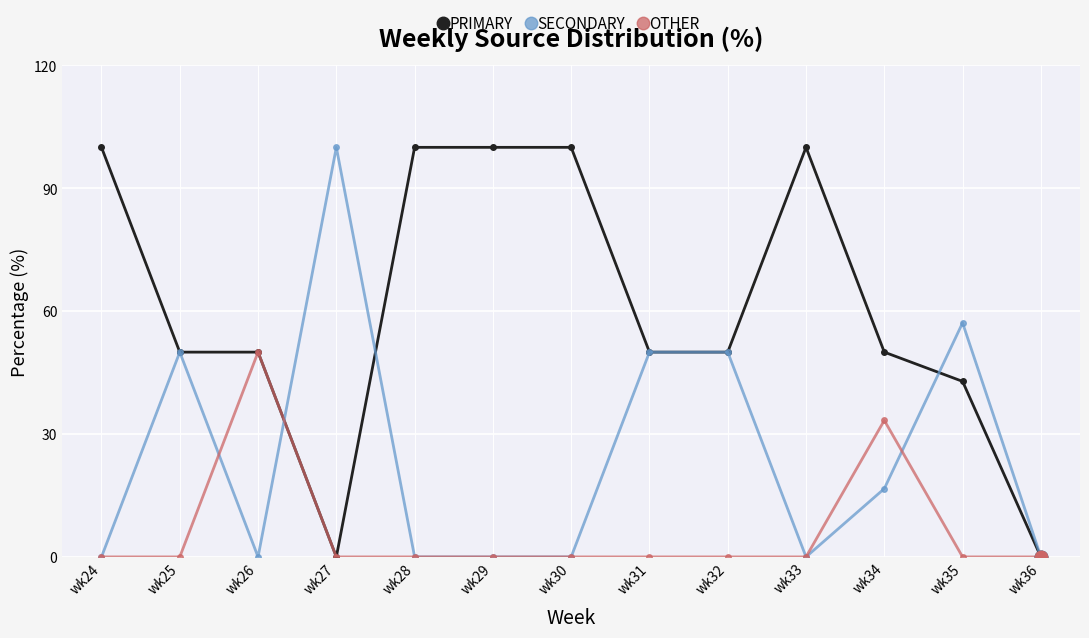

What is the value of the PRIMARY point at the 3rd from the left?

50.0